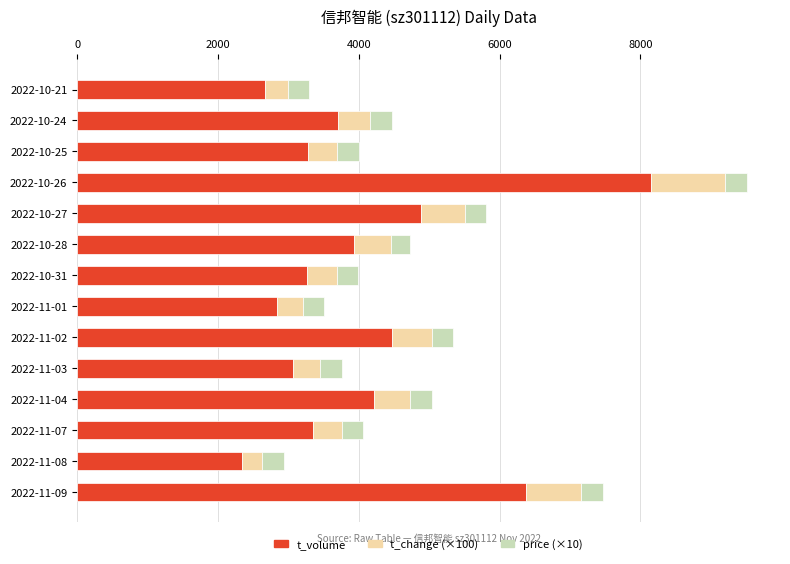

At which label does t_volume reach its peak?

2022-10-26